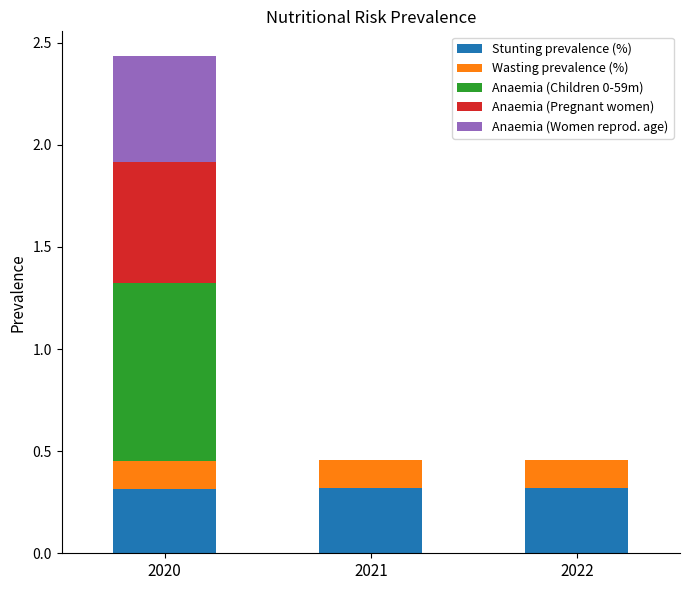

True or false: Stunting prevalence (%) has a value of 0.3 at 2021.

True